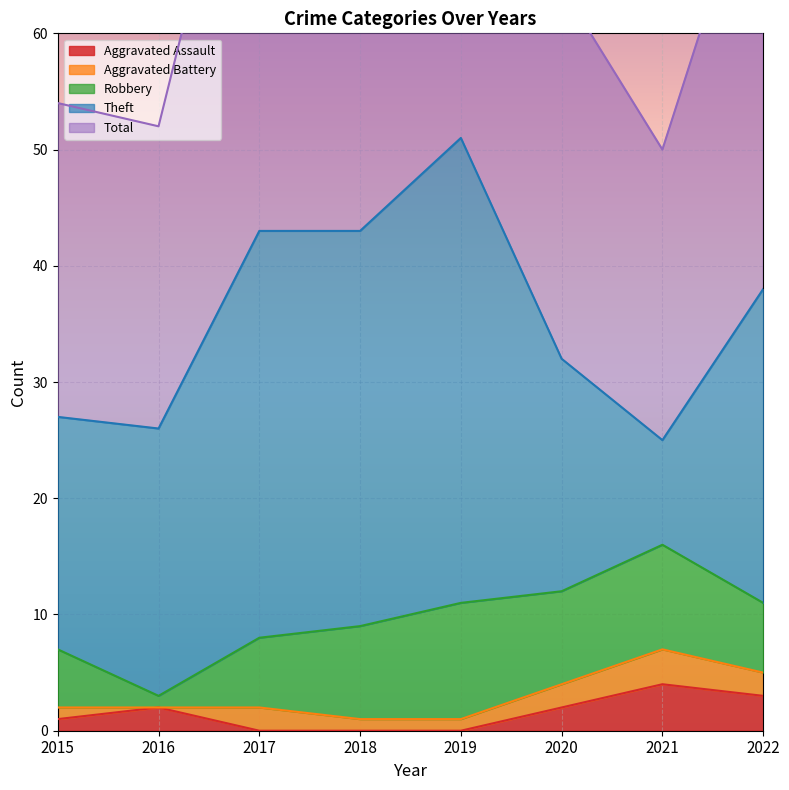

Which series has the widest spread of values?

Theft